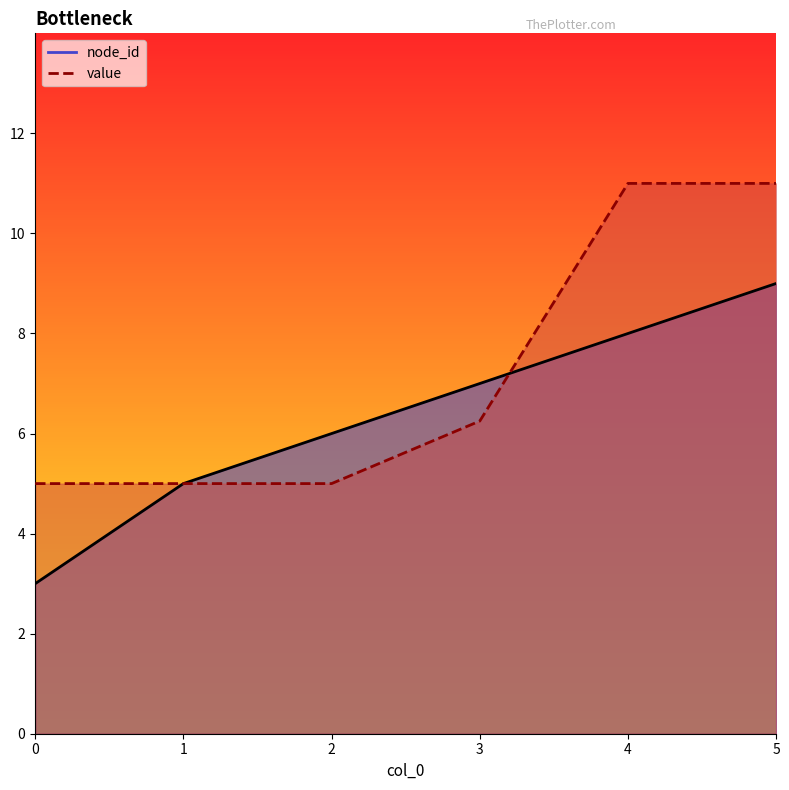

What are all the series names shown in the legend?

node_id, value